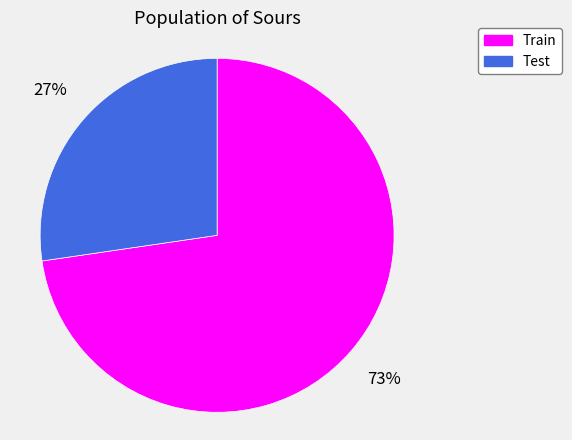

To the nearest percent, what is the average slice percentage?

50%